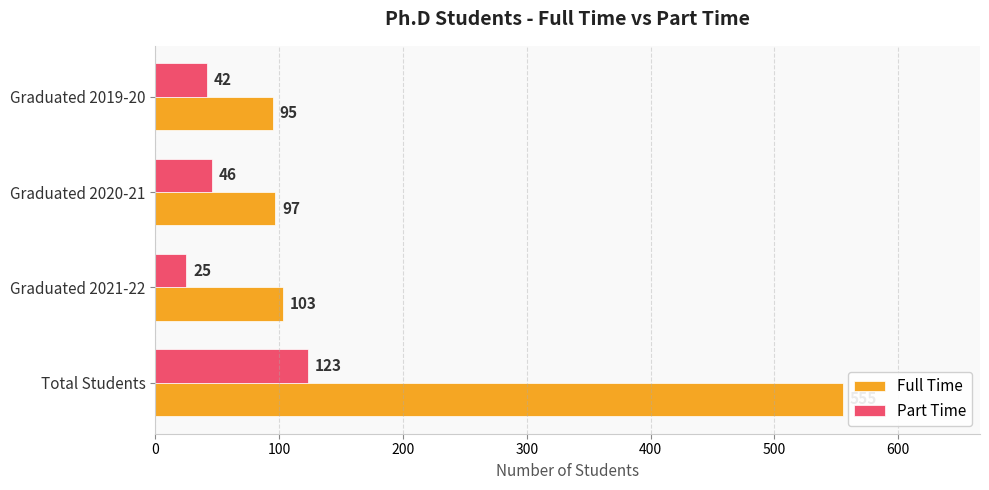

The Part Time series shows 64 at Total Students. True or false?

False